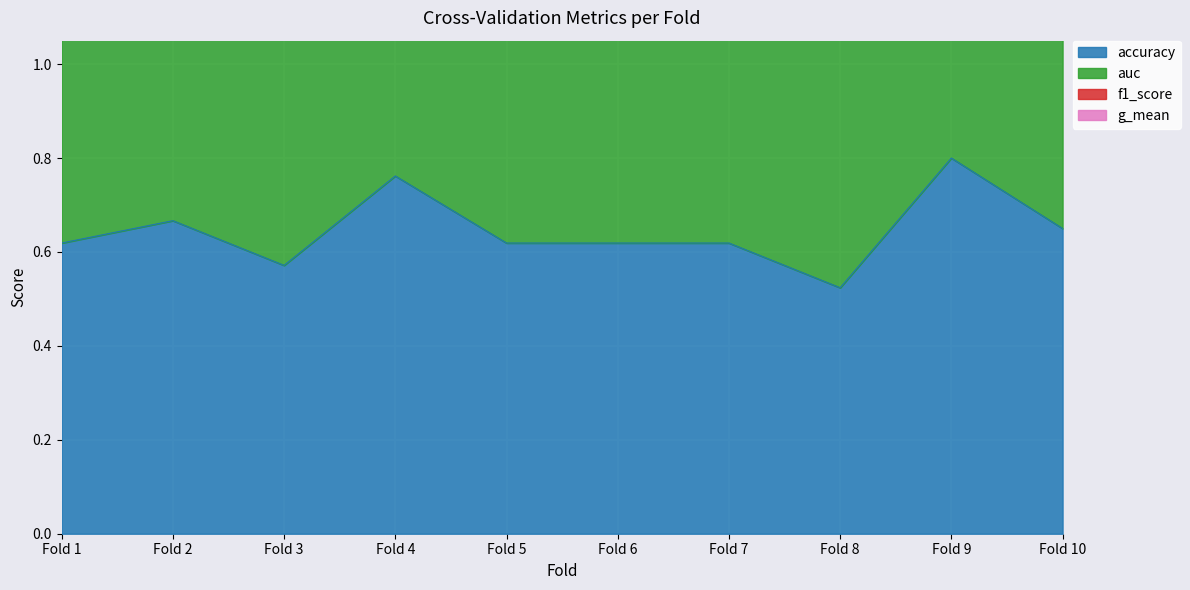

The value of auc at 7 is 1.2. True or false?

True